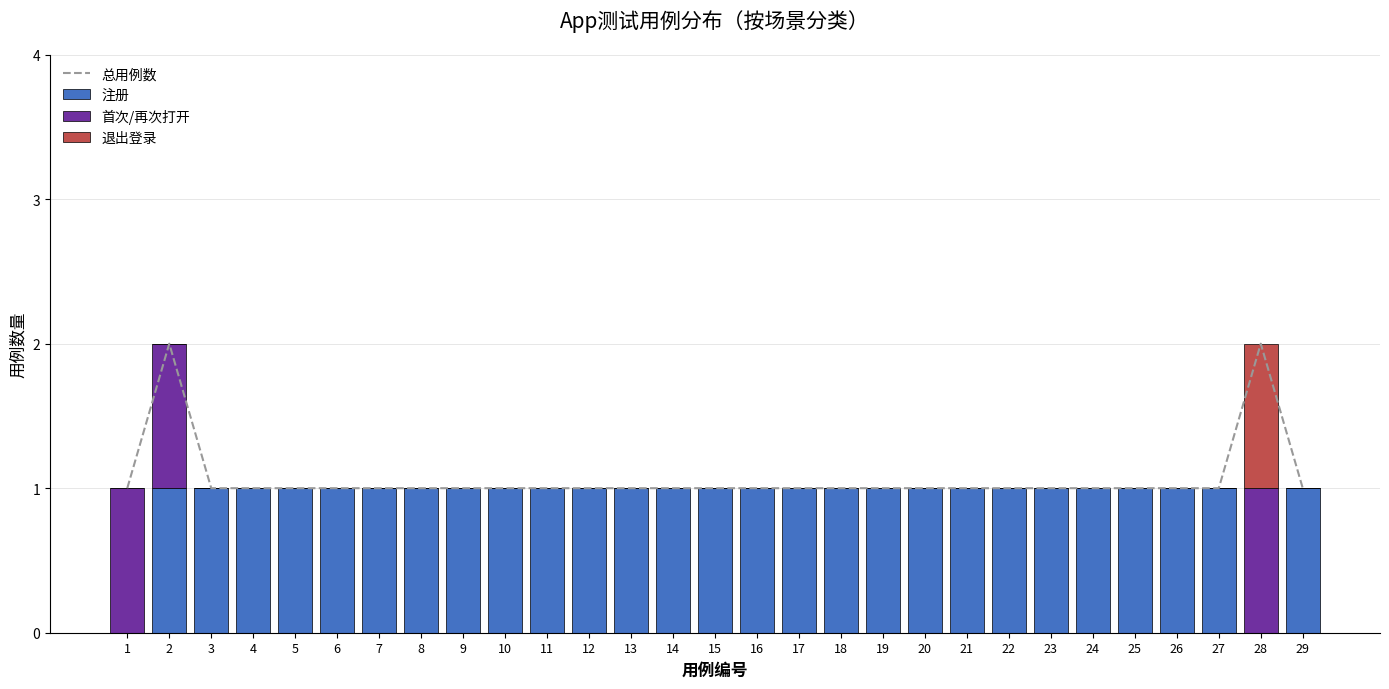

At which category is the sum across all series the highest?

2